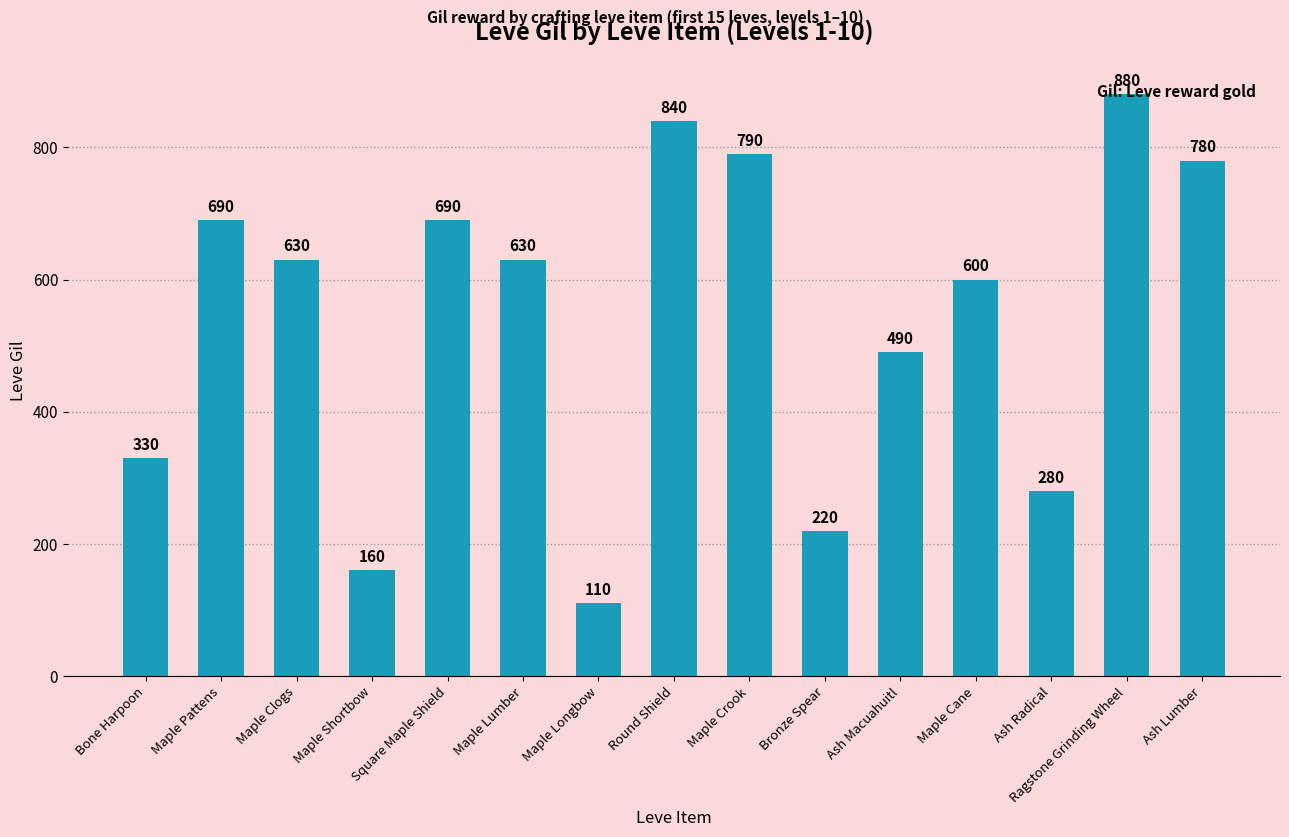

Are the bars grouped side by side (vs. stacked)?

No